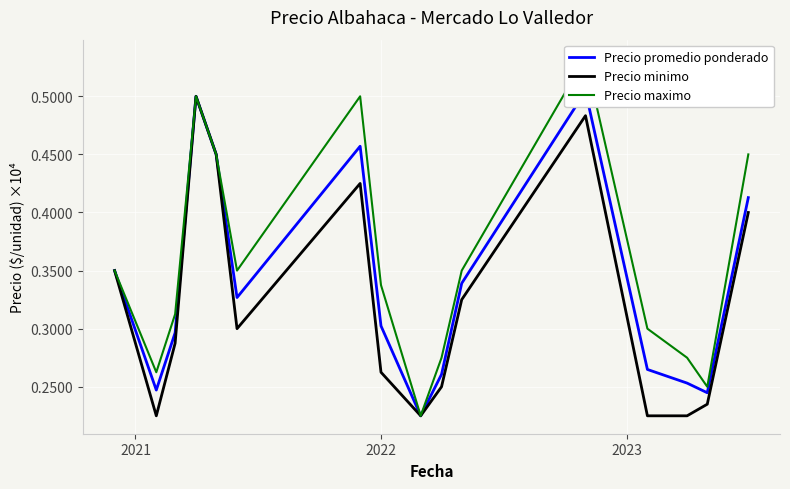

List the series in order of their overall mean, lowest first.

Precio minimo, Precio promedio ponderado, Precio maximo